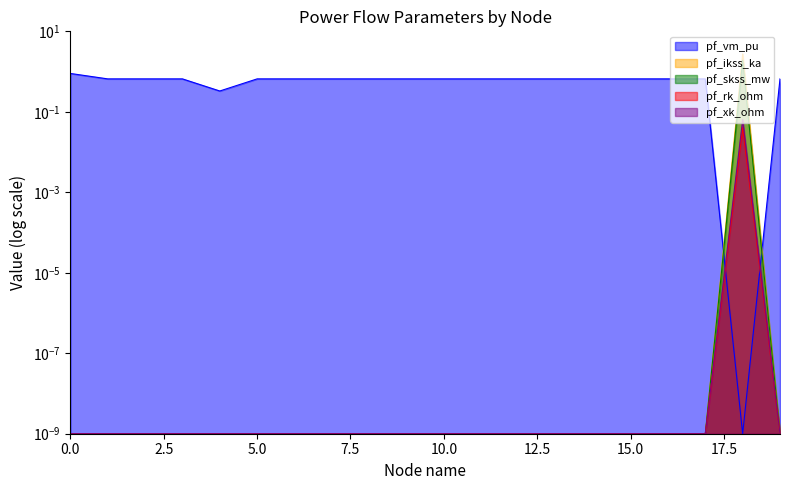

True or false: pf_ikss_ka has more than 2 points higher than both neighbors.

False